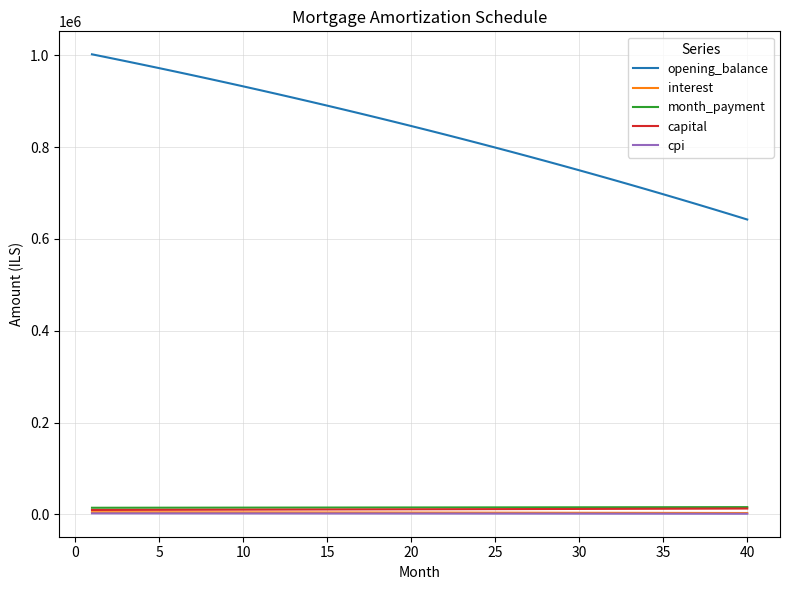

What is the greatest value displayed?

1002333.3